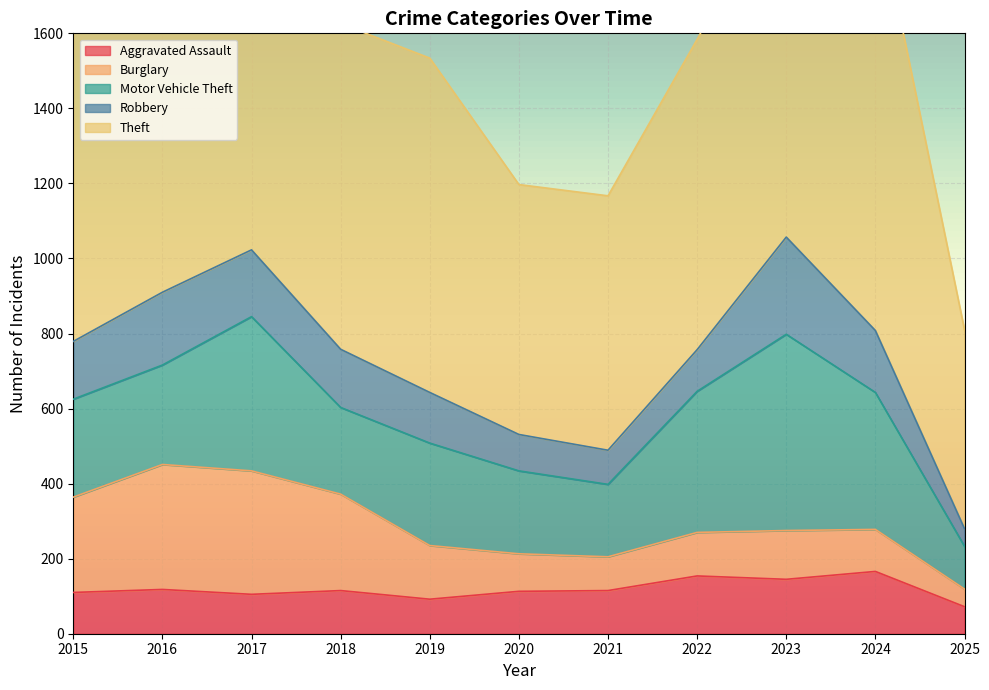

True or false: Aggravated Assault and Robbery intersect in this chart.

True